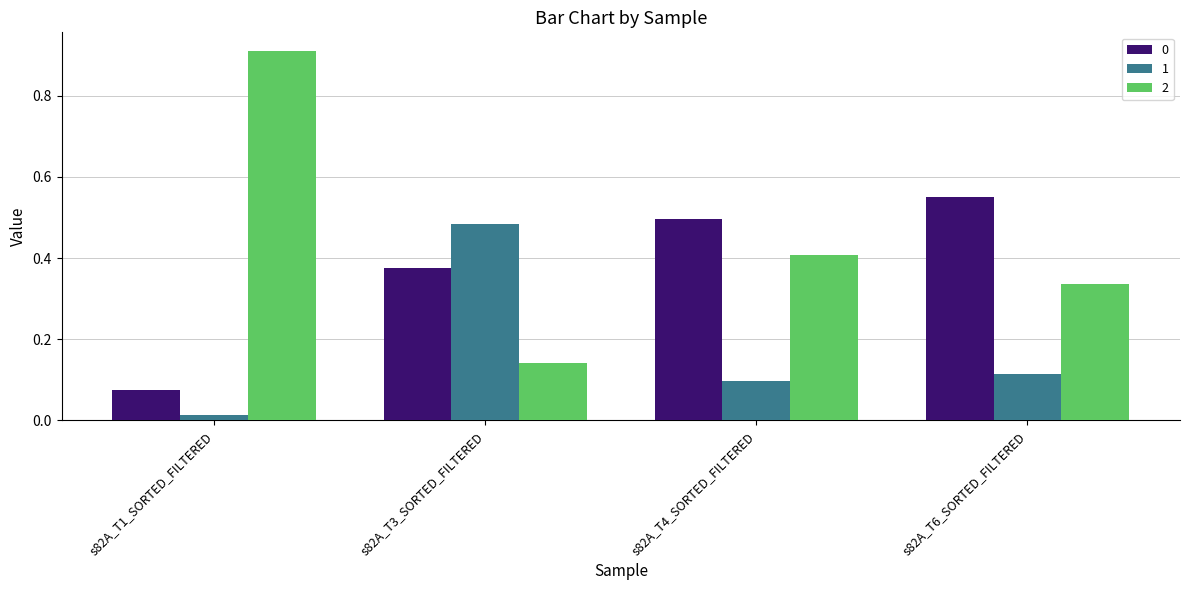

Which series has the largest total across all categories?

2